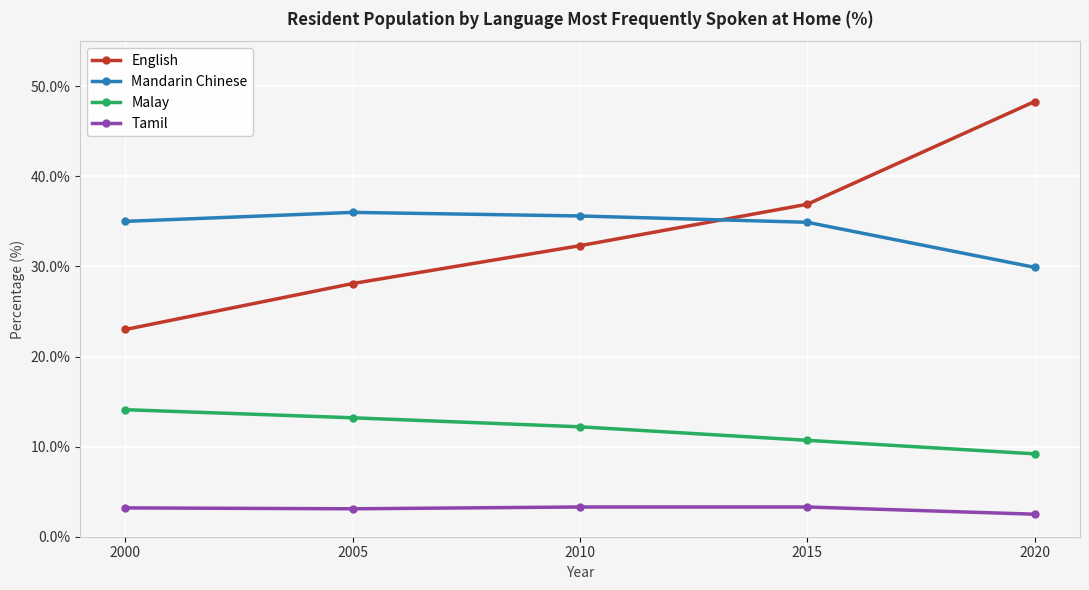

The value of English at 2005 is 28.1. True or false?

True